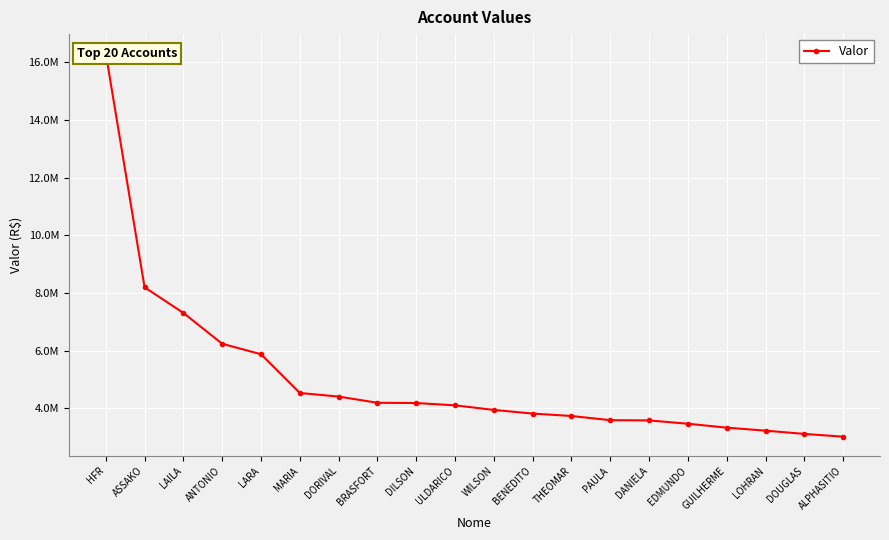

What is the value of the 9th point from the left?

4187586.1